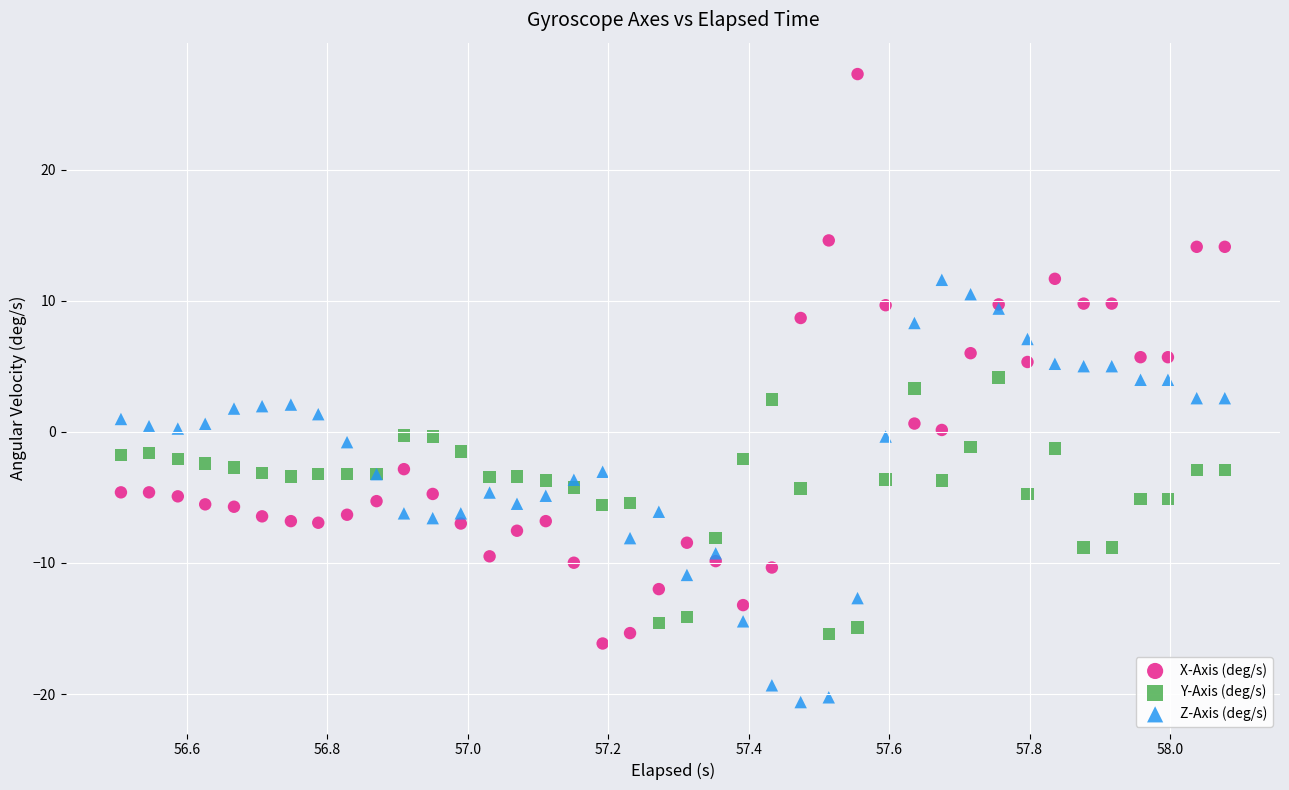

Which series contains the highest Y value?

X-Axis (deg/s)